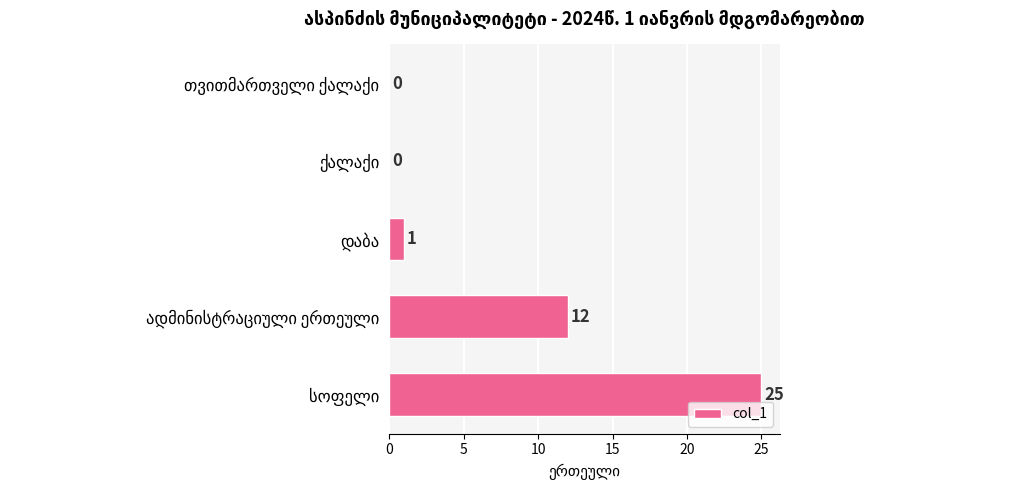

What is the sum of all values?

38